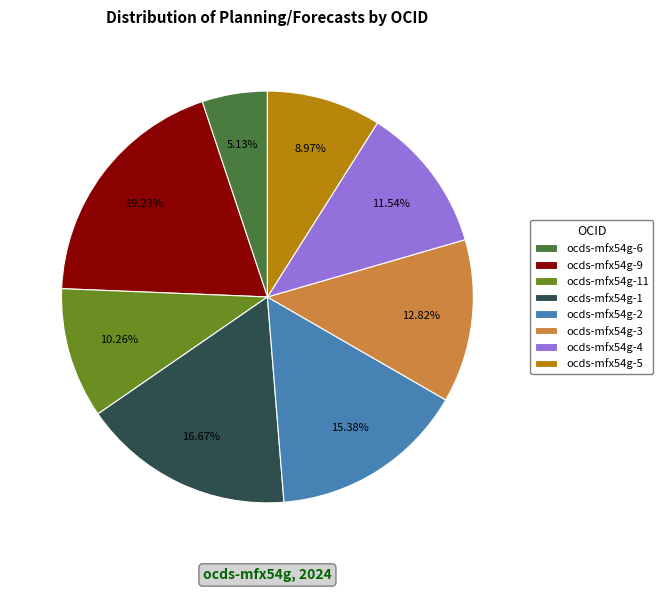

True or false: ocds-mfx54g-5 accounts for 9% of the total.

True